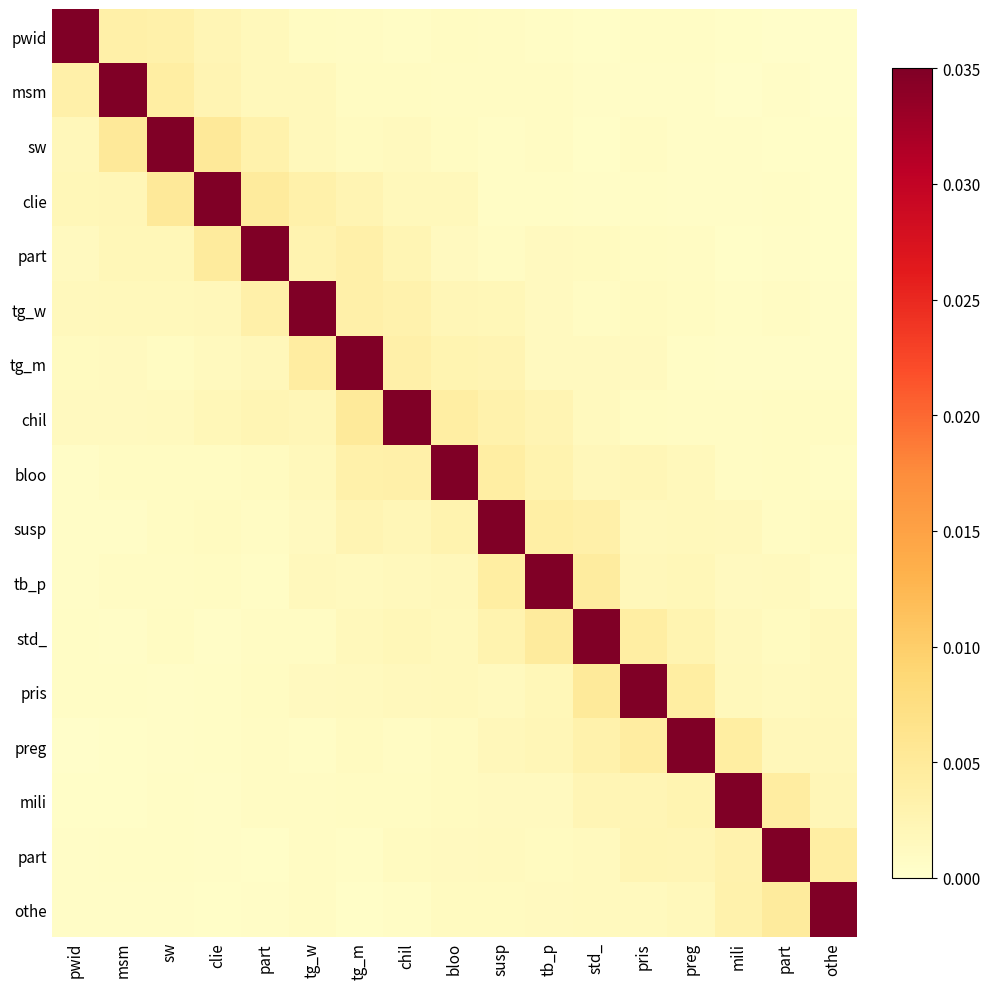

Between bloo and part, which is larger?

bloo